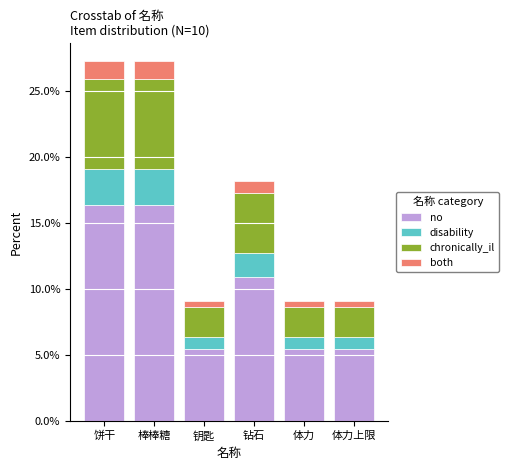

True or false: no has a value of 5.5 at 钥匙.

True